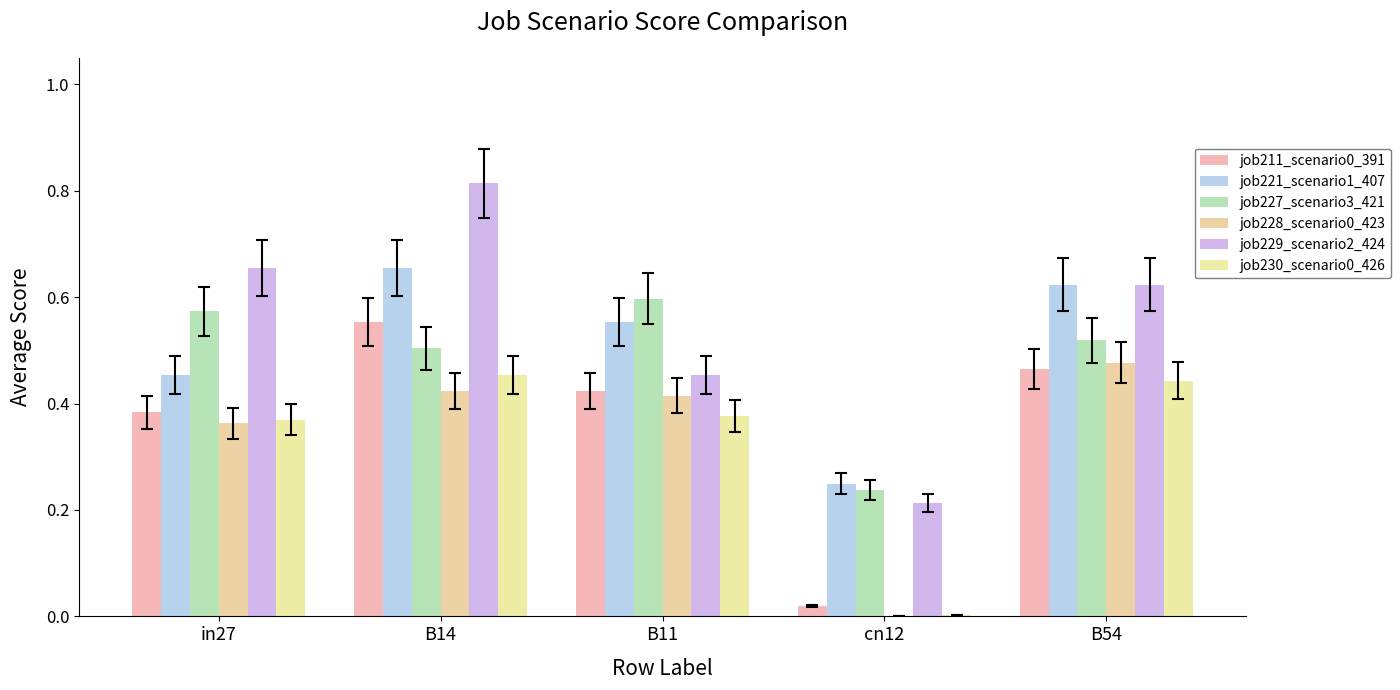

What is the label of the 1st bar from the right?

B54